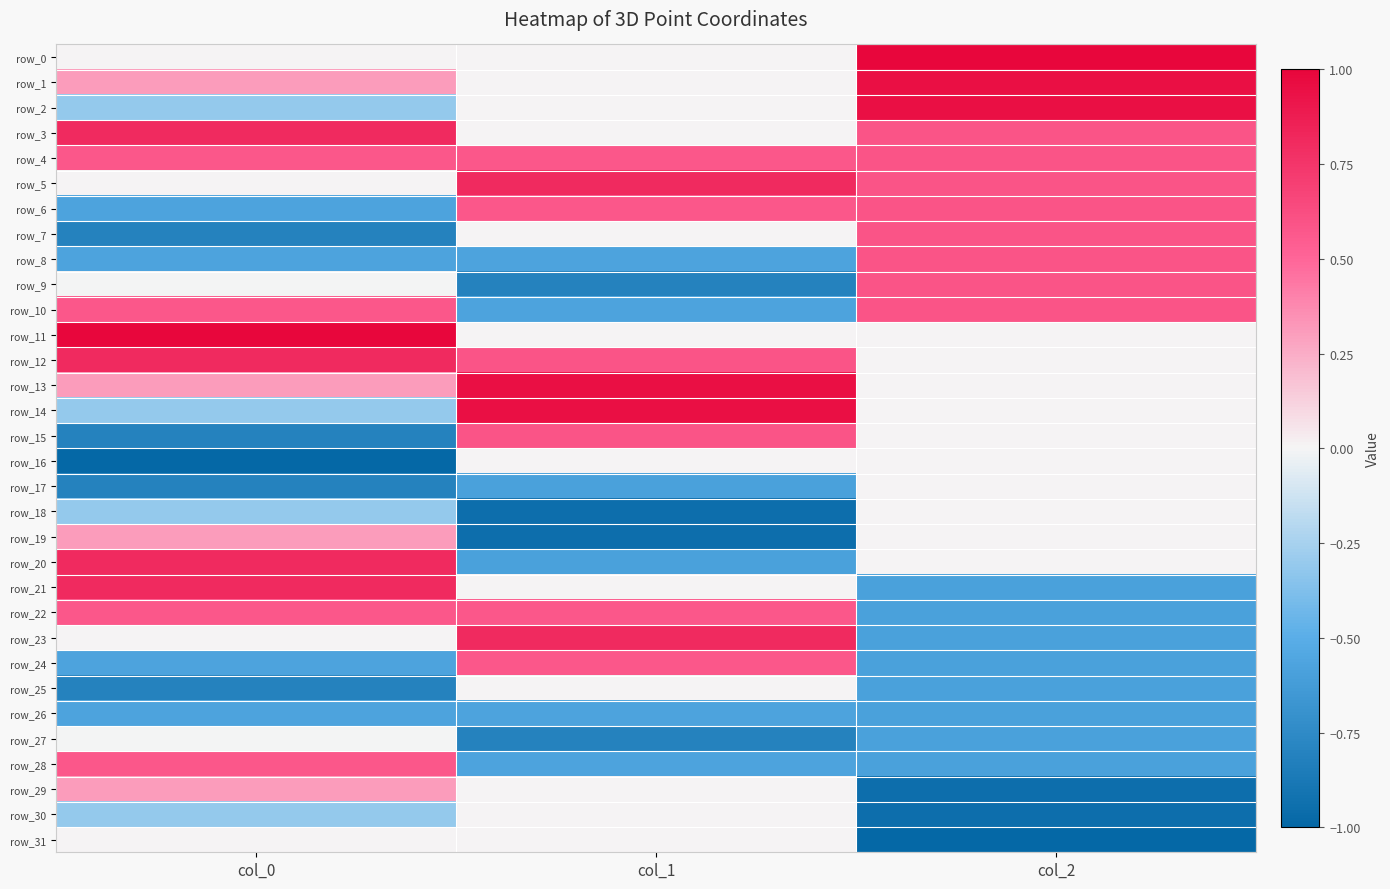

At which category is the sum across all series the highest?

col_1